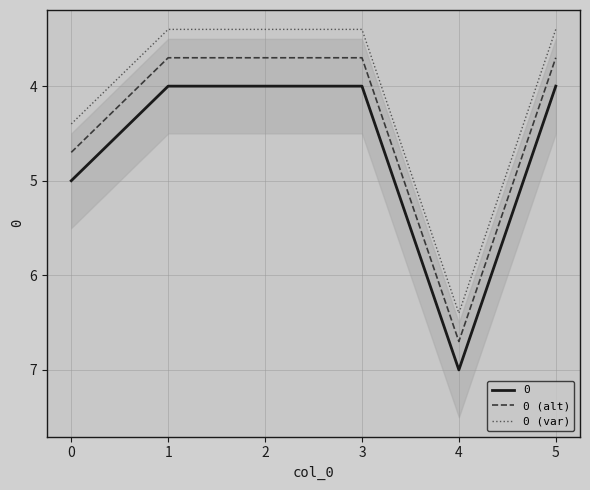

True or false: 0 (var) has a value of 5.6 at 3.

False